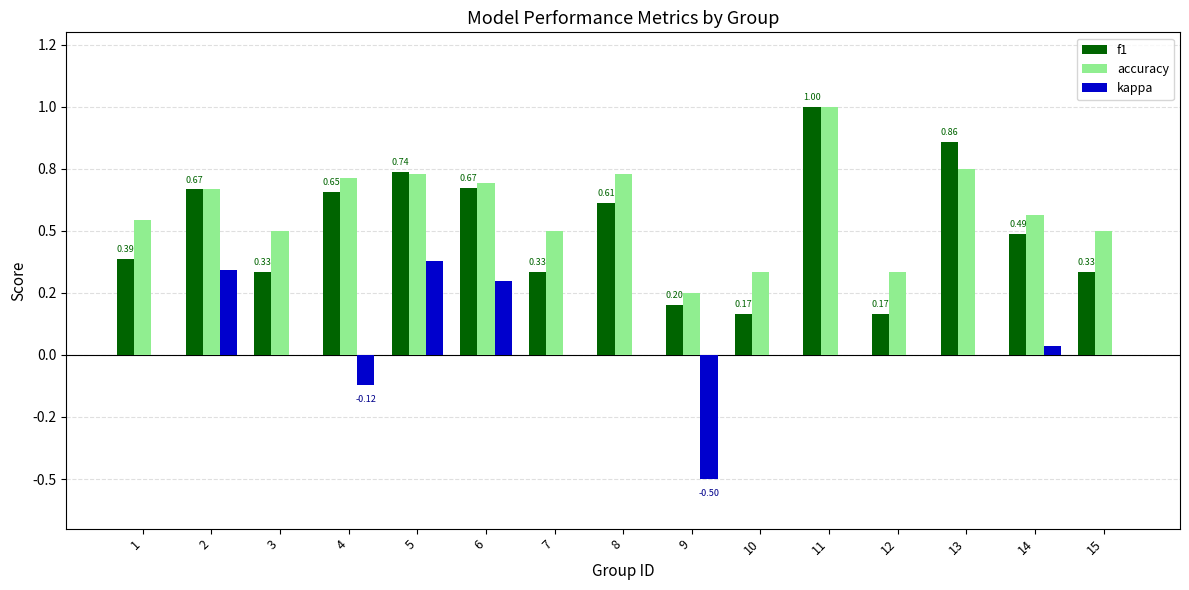

What are all the series names shown in the legend?

f1, accuracy, kappa